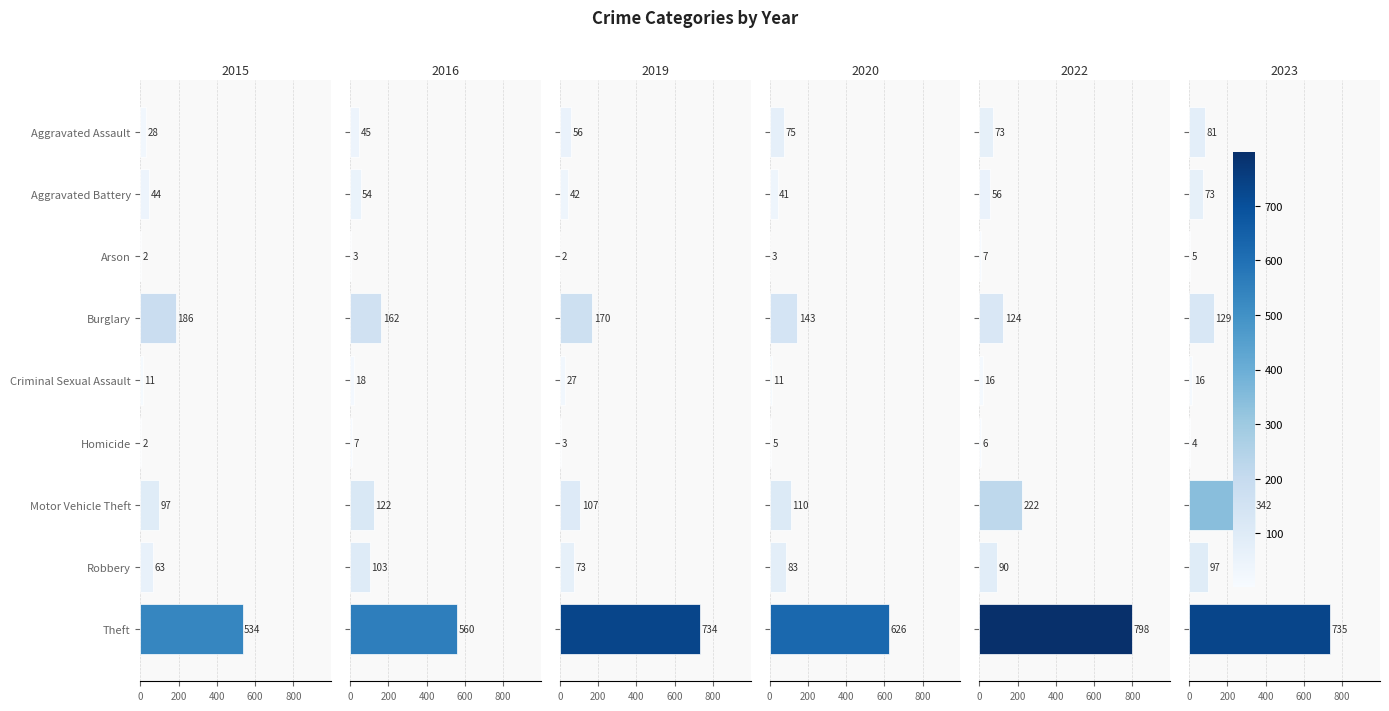

Is the value of 2022 at Theft greater than the value of 2019 at Homicide?

Yes